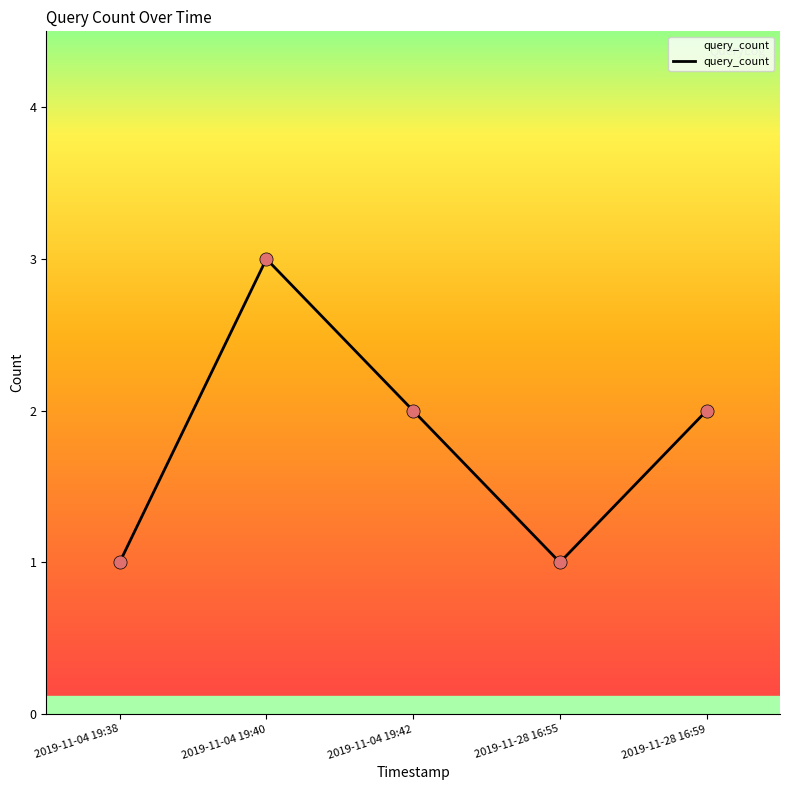

Which has a higher value, 2019-11-28 16:59 or 2019-11-04 19:40?

2019-11-04 19:40